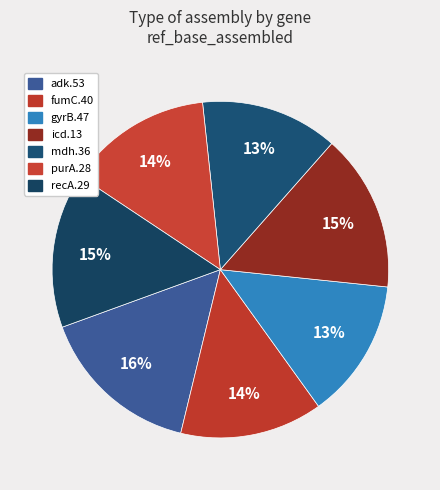

Does any single category account for the majority?

No